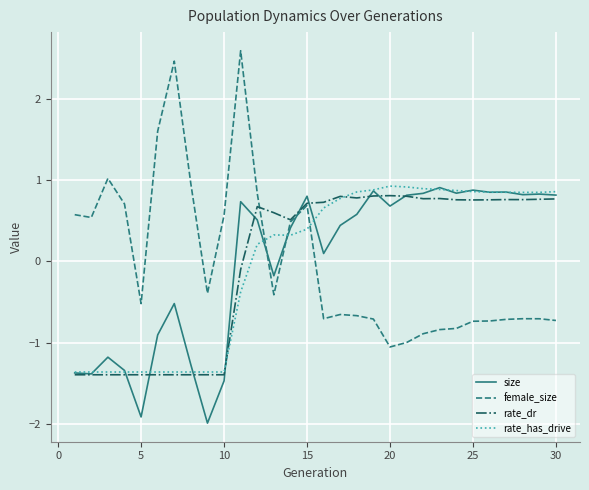

What is the minimum value shown in the chart?

-2.0